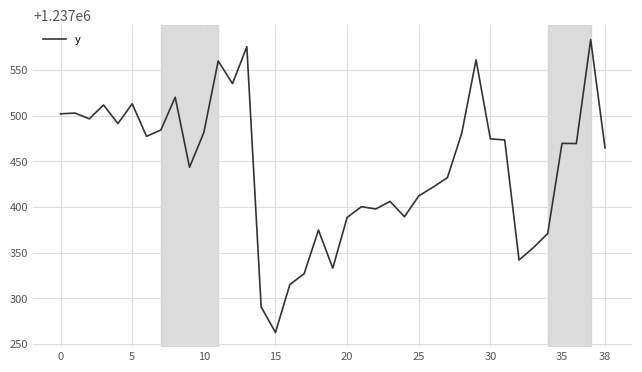

What is the difference between the maximum and minimum values?

321.1